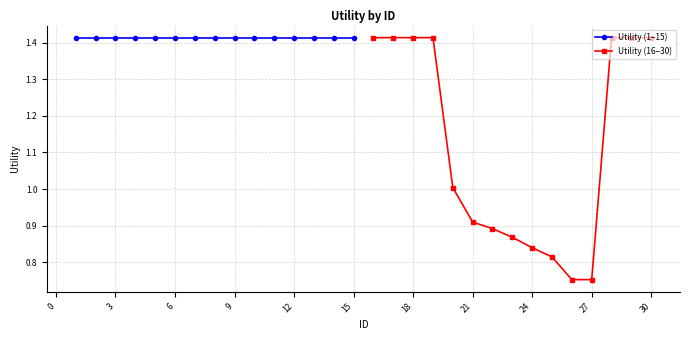

How many values in the Utility (16–30) series exceed 1?

8